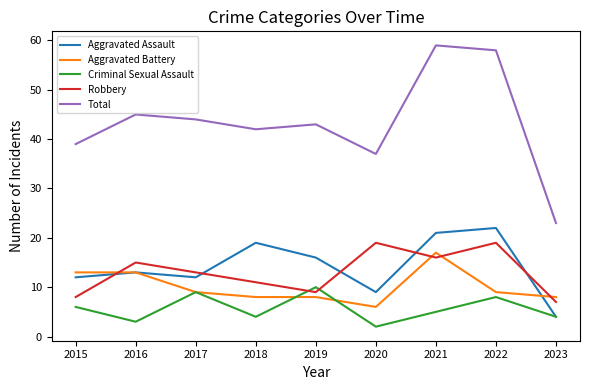

What is the spread (max minus min) of values at 2015?

33